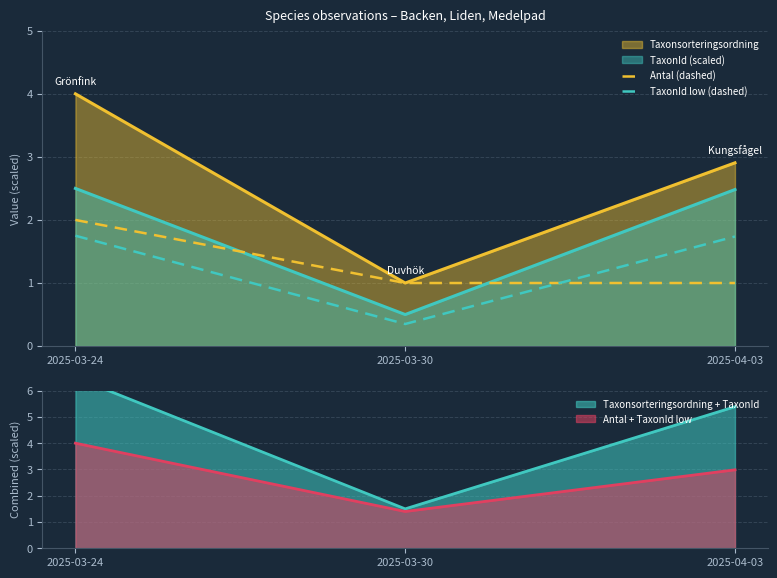

The Antal + TaxonId low series shows 0.5 at 2025-03-30. True or false?

False